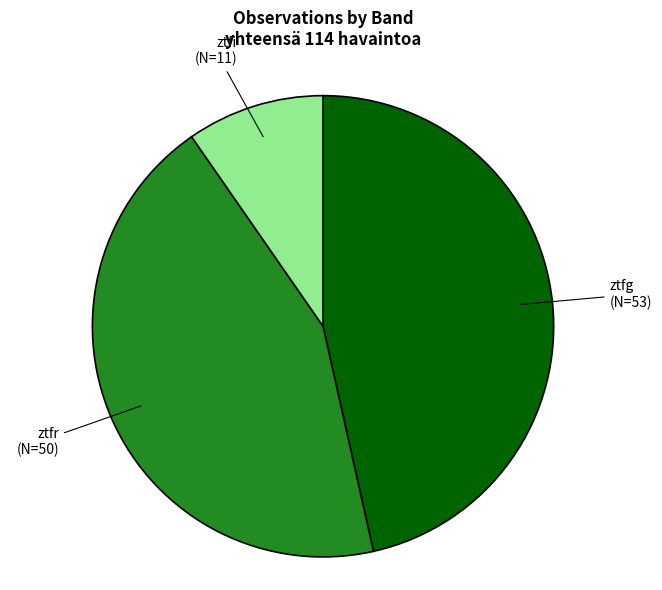

Does ztfg account for over 50% of the chart?

No